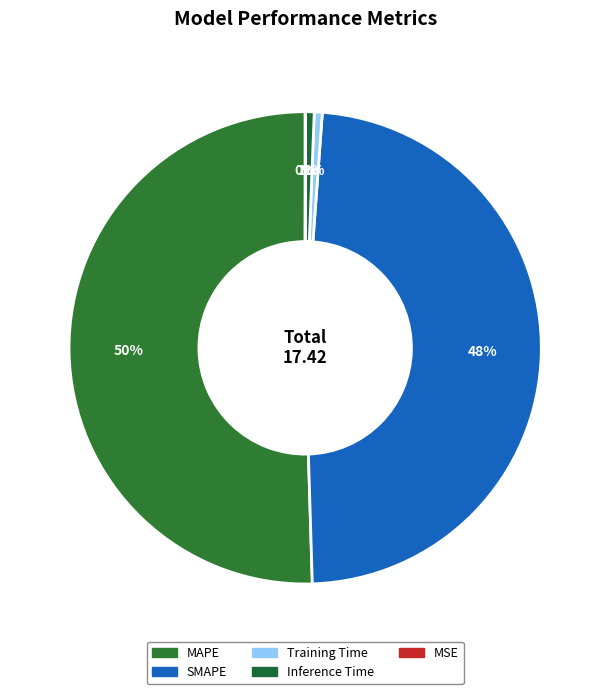

The SMAPE slice represents 48% of the pie. True or false?

True